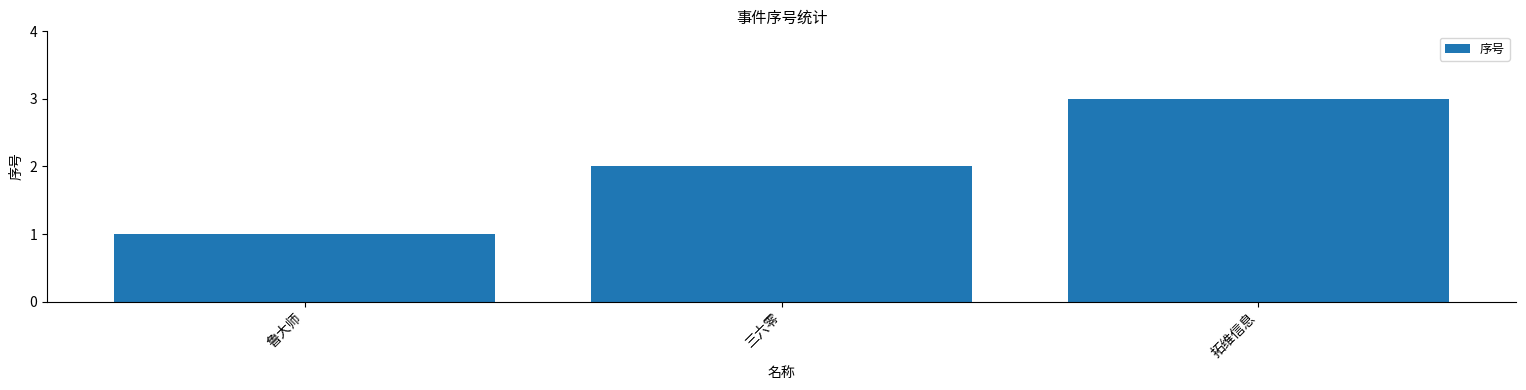

What is the average value?

2